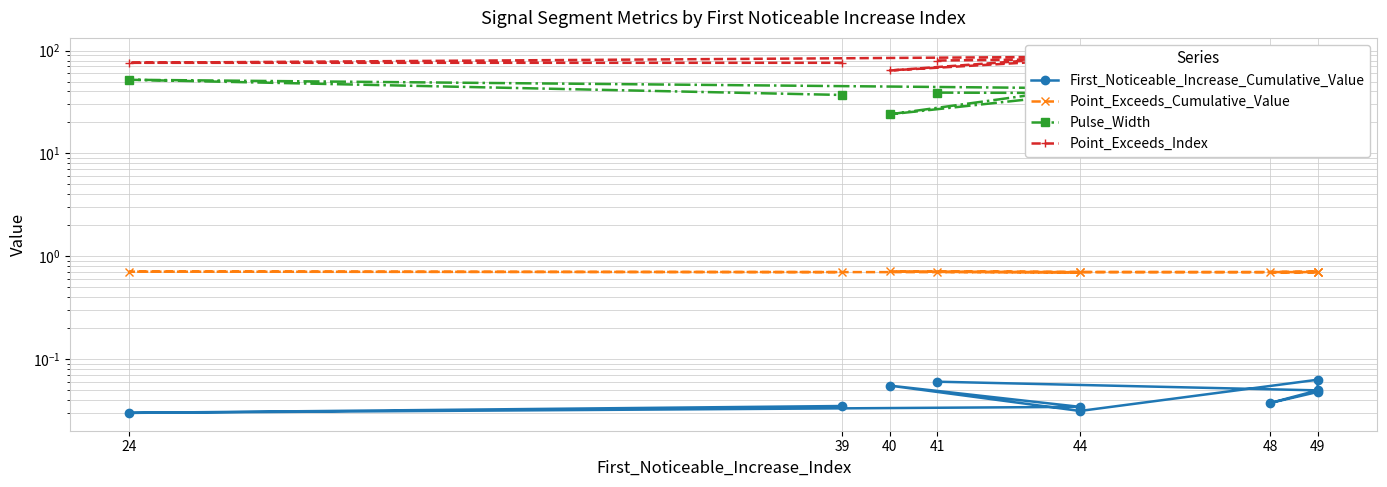

In Point_Exceeds_Index, how many points are higher than both neighbors (excluding endpoints)?

4